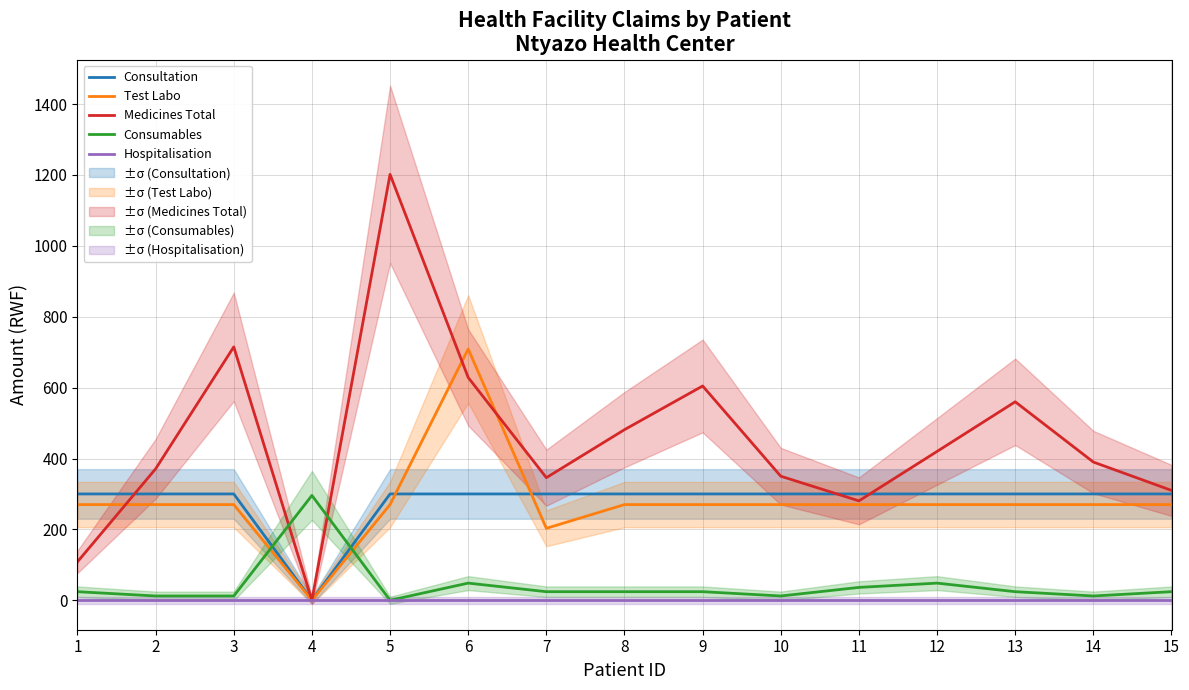

Reading left to right, list all the values displayed in this chart.

Consultation: 1=300.0	2=300.0	3=300.0	4=0.0	5=300.0	6=300.0	7=300.0	8=300.0	9=300.0	10=300.0	11=300.0	12=300.0	13=300.0	14=300.0	15=300.0
Test Labo: 1=270.0	2=270.0	3=270.0	4=0.0	5=270.0	6=709.0	7=203.0	8=270.0	9=270.0	10=270.0	11=270.0	12=270.0	13=270.0	14=270.0	15=270.0
Medicines Total: 1=108.6	2=370.9	3=714.9	4=0.0	5=1201.7	6=628.6	7=345.9	8=481.4	9=604.6	10=350.0	11=280.5	12=420.0	13=560.0	14=390.0	15=310.0
Consumables: 1=24.2	2=12.1	3=12.1	4=295.8	5=0.0	6=48.4	7=24.2	8=24.2	9=24.2	10=12.1	11=36.3	12=48.4	13=24.2	14=12.1	15=24.2
Hospitalisation: 1=0.0	2=0.0	3=0.0	4=0.0	5=0.0	6=0.0	7=0.0	8=0.0	9=0.0	10=0.0	11=0.0	12=0.0	13=0.0	14=0.0	15=0.0